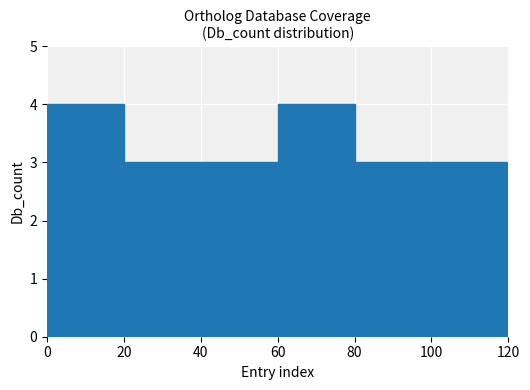

Read the value at 0.

4